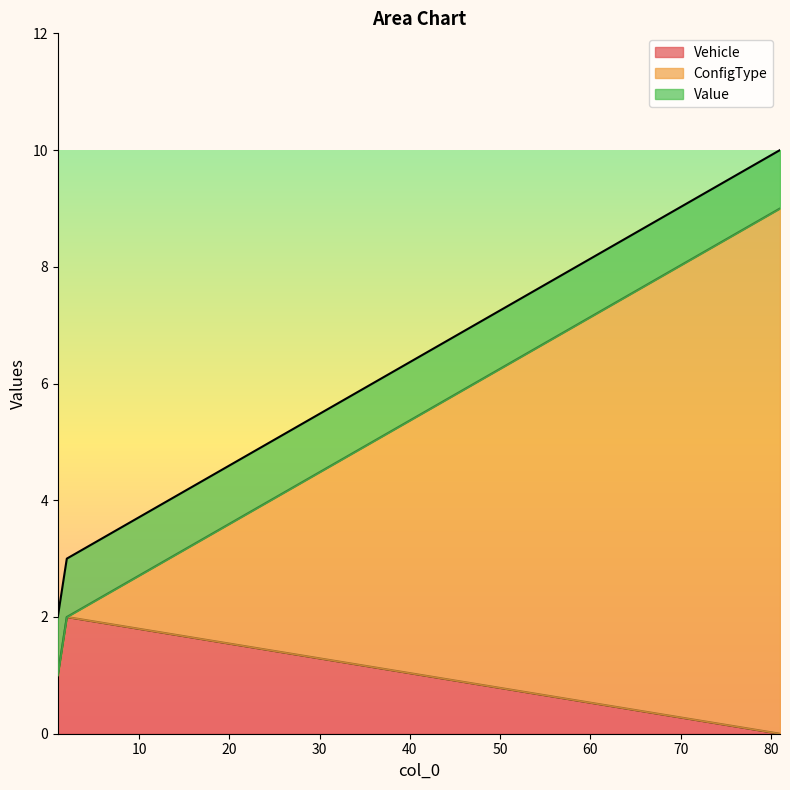

What are all the series names shown in the legend?

Vehicle, ConfigType, Value